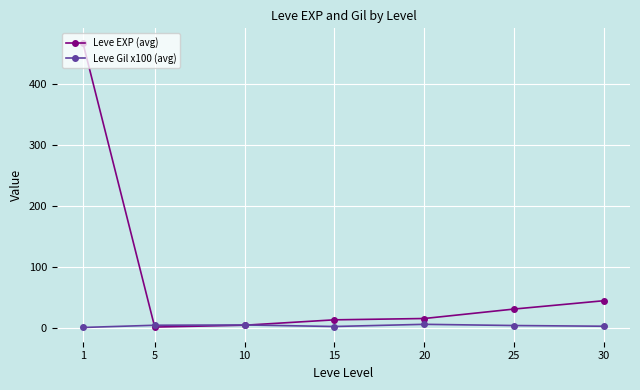

Which series has the largest range (max minus min)?

Leve EXP (avg)